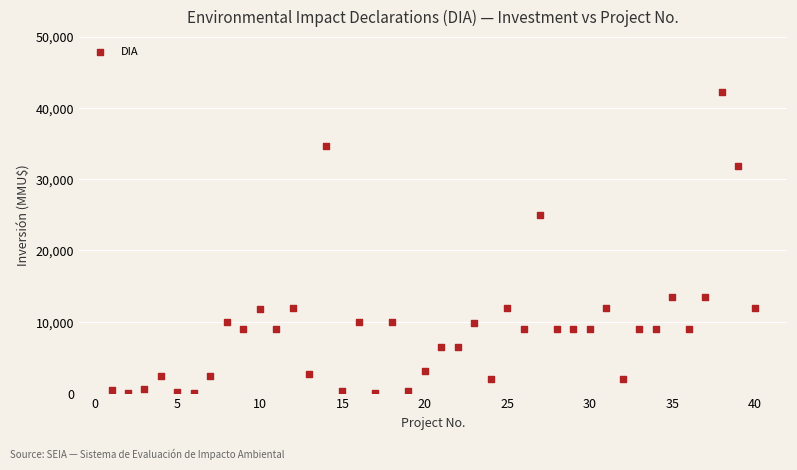

What Y value in the scatter plot is closest to 21150?

25000